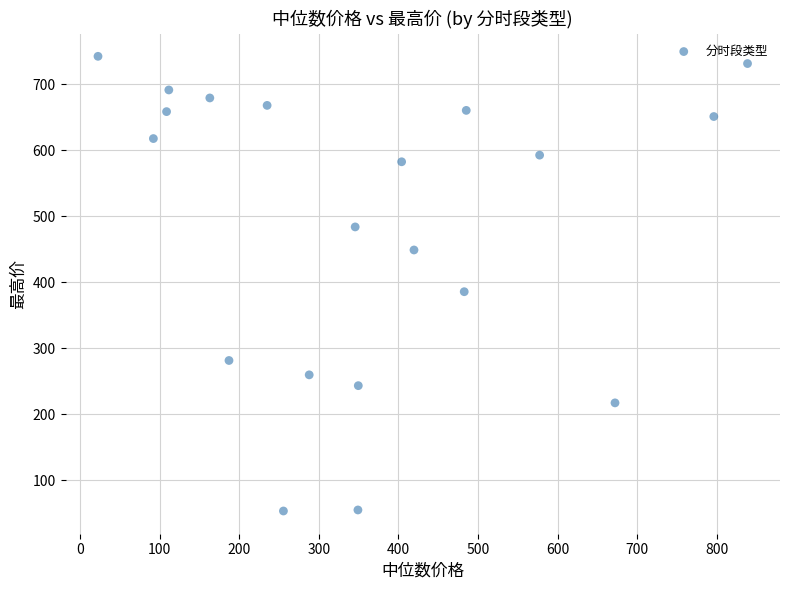

What is the range of Y values (max minus min)?

689.5